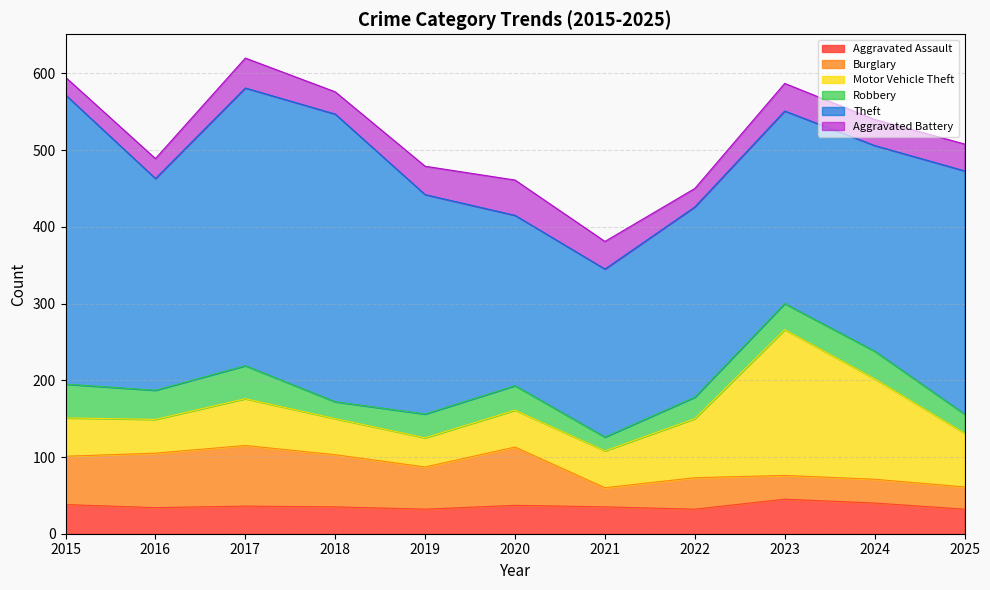

What are all the series names shown in the legend?

Aggravated Assault, Burglary, Motor Vehicle Theft, Robbery, Theft, Aggravated Battery